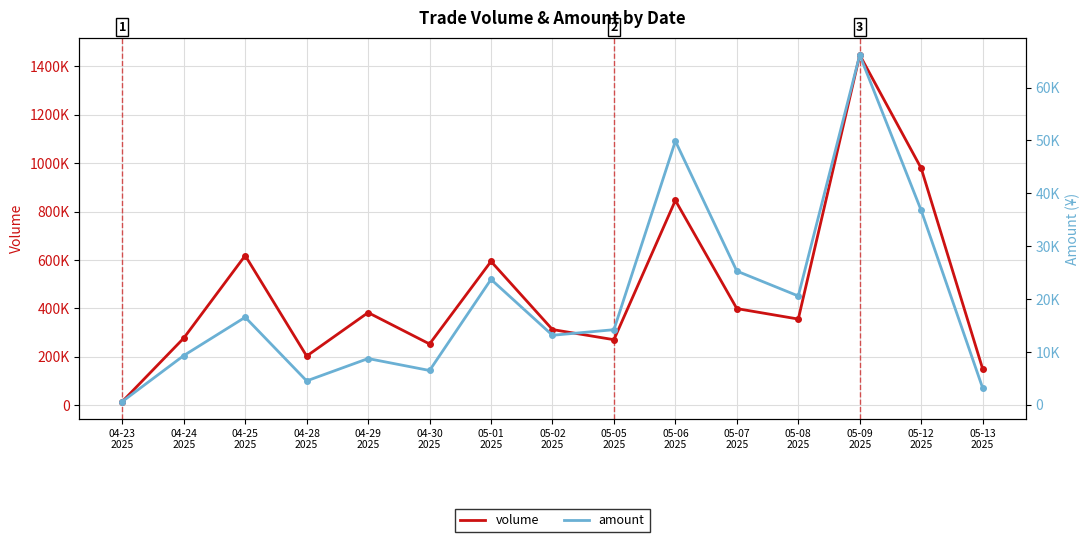

How many categories are shown in the chart?

15